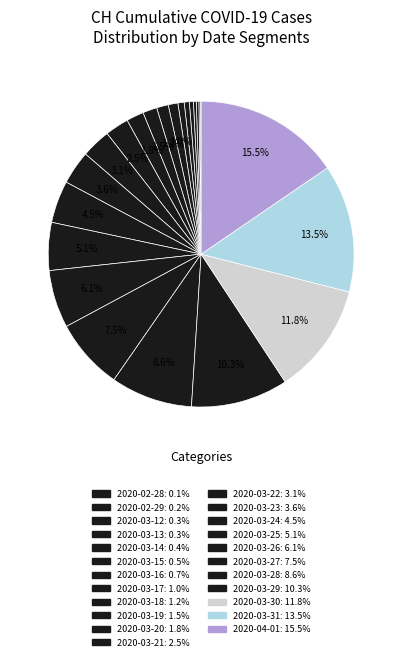

Count the number of slices in the pie.

23